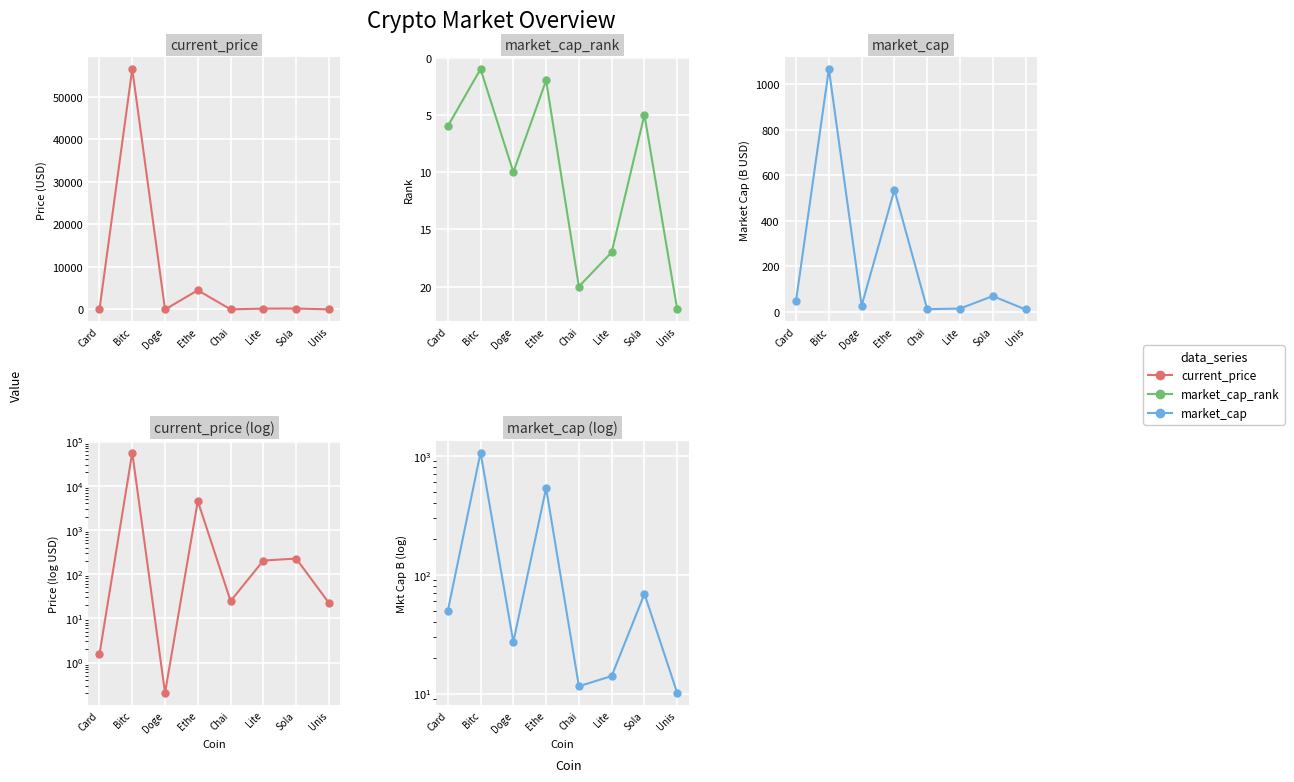

Which label corresponds to the largest value in the chart?

Bitc